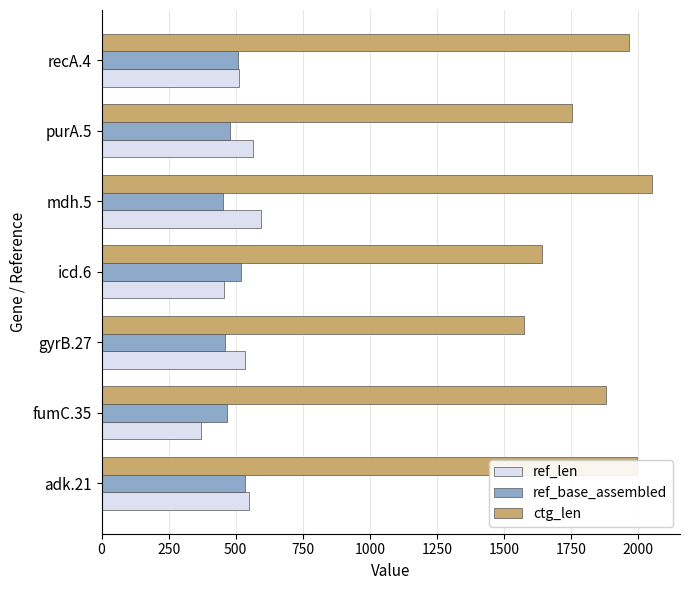

What value does the ref_base_assembled series have at icd.6?

518